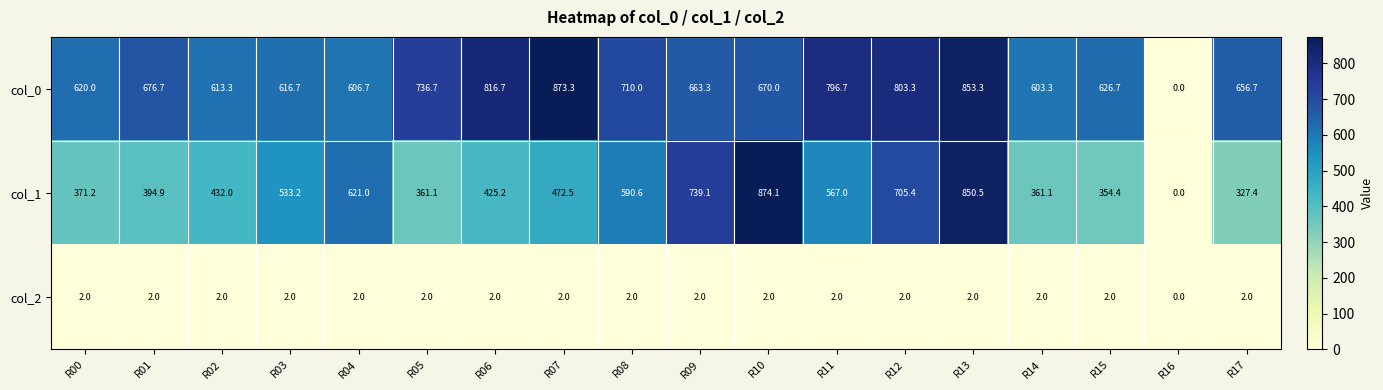

Between R07 and R09, which series saw the biggest shift?

col_1